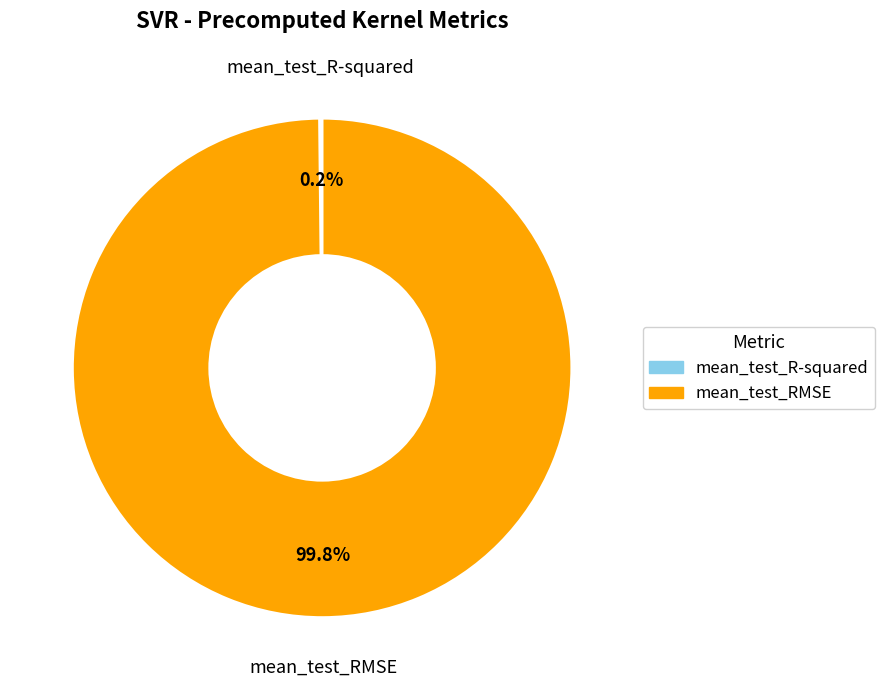

What portion of the pie excludes mean_test_RMSE?

0.2%